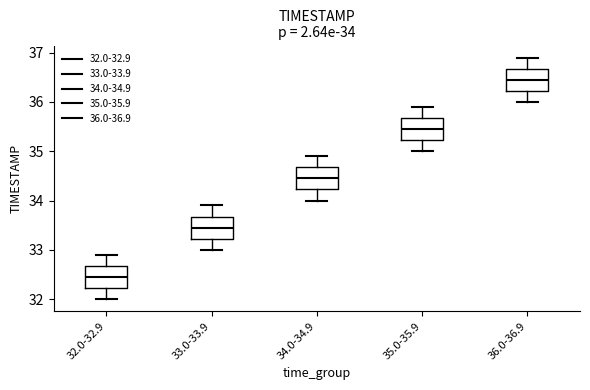

Which box has the highest median line?

36.0-36.9